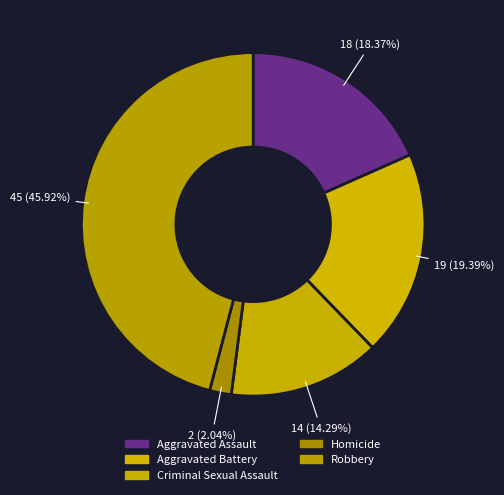

To the nearest percent, what is the combined percentage of Robbery and Homicide?

48%